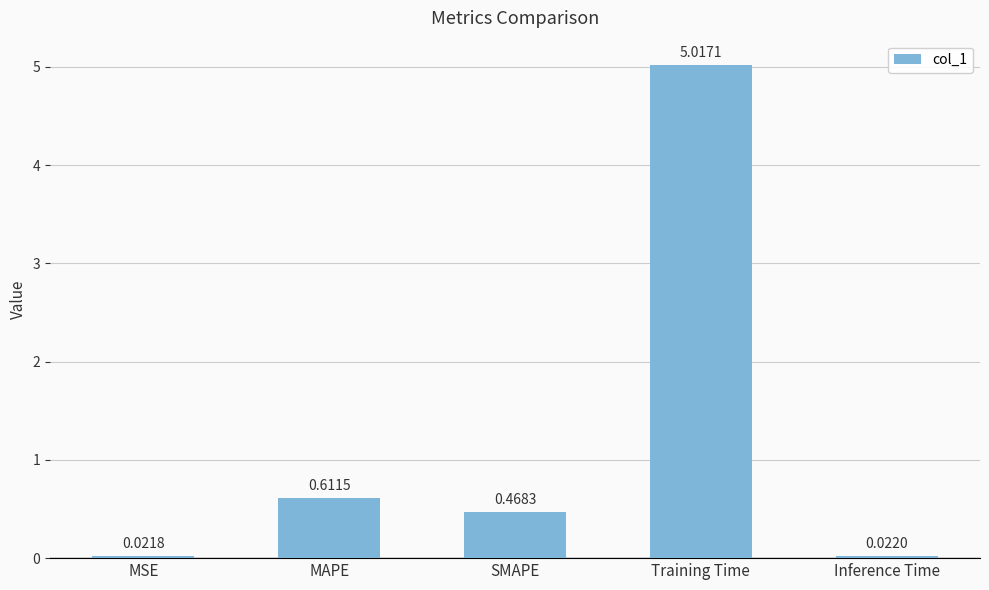

At which label is the value closest to 2?

MAPE